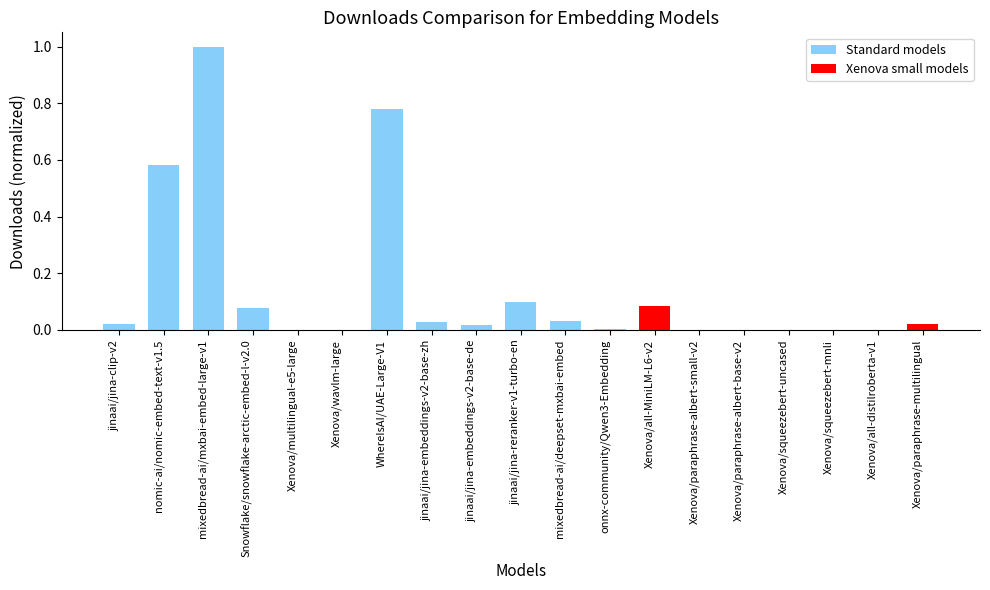

The value at onnx-community/Qwen3-Embedding is 0.0. True or false?

True